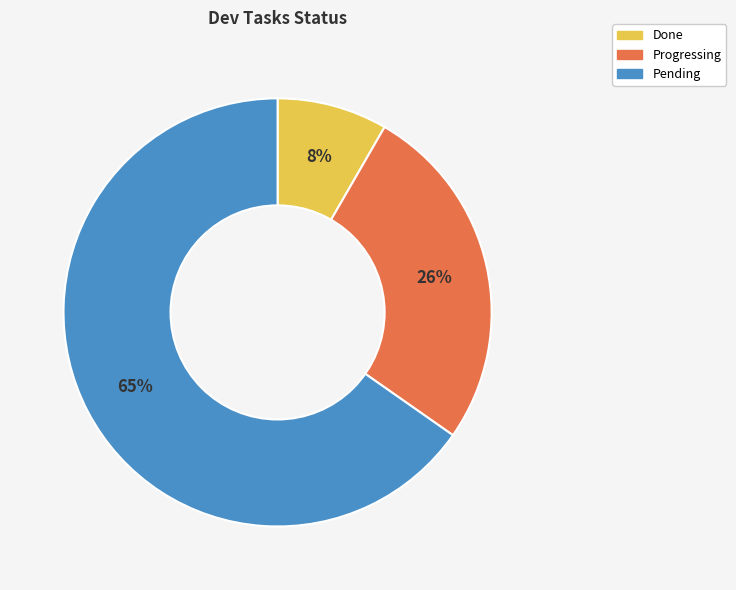

How many segments does this pie chart have?

3